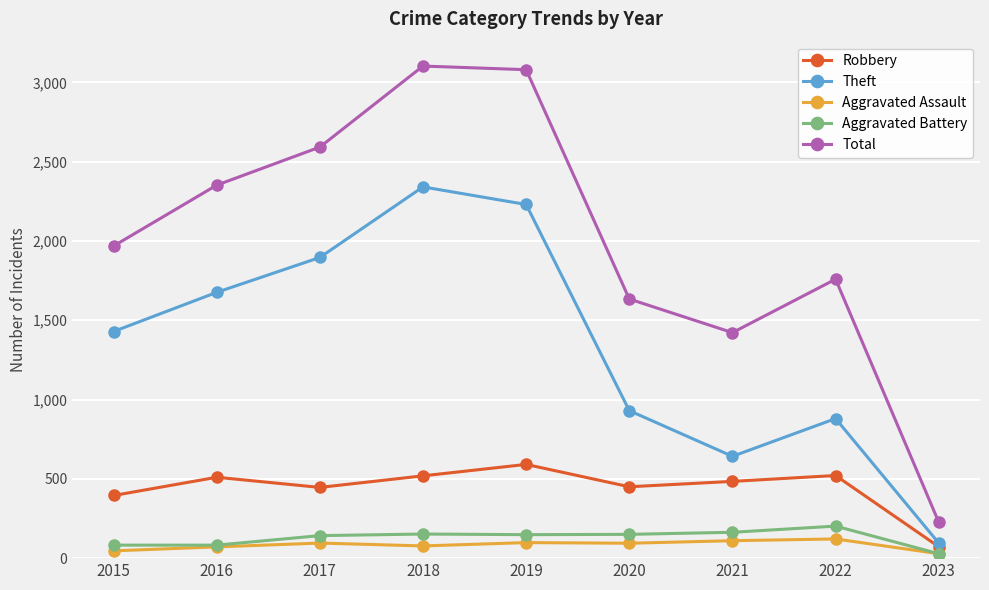

Which series has the largest total across all categories?

Total